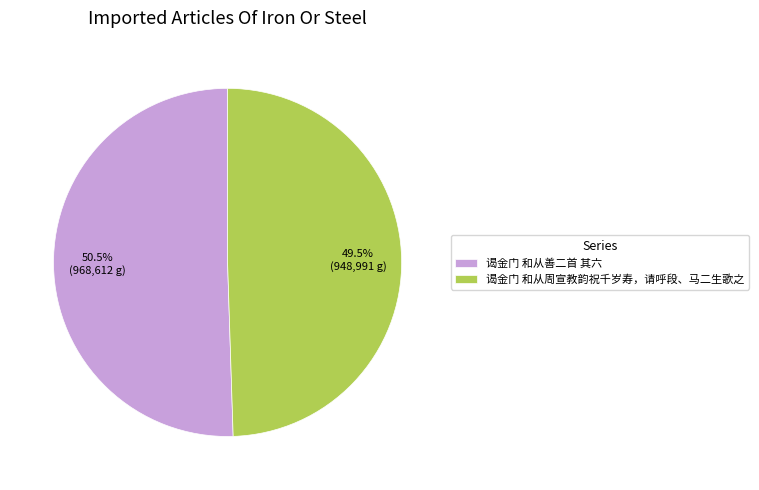

Which slice is the largest?

谒金门 和从善二首 其六